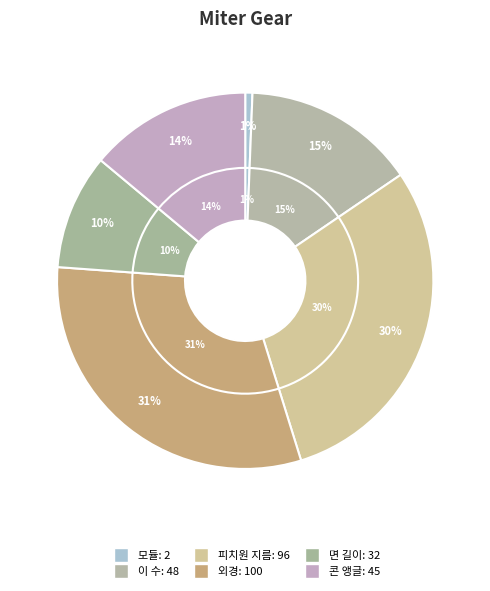

To the nearest percent, what is the average slice percentage?

17%